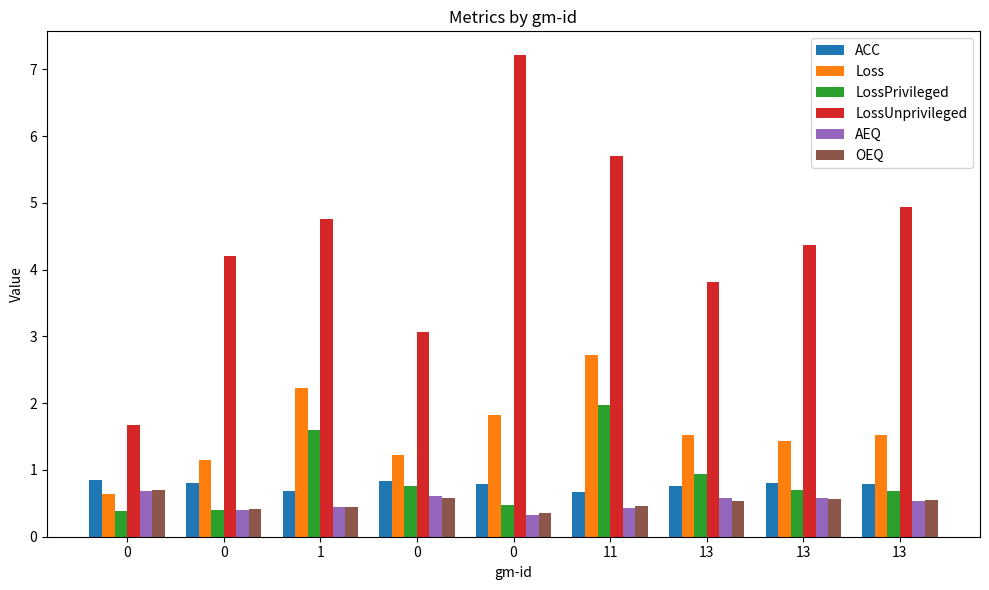

How many bars are there in each group?

6